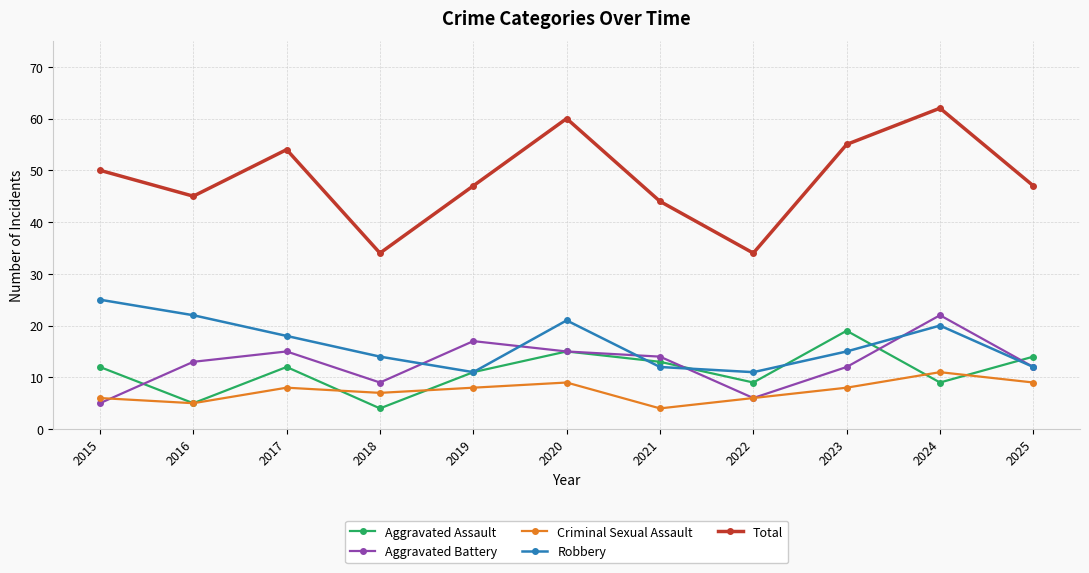

Reading left to right, list all the values displayed in this chart.

Aggravated Assault: 2015=12	2016=5	2017=12	2018=4	2019=11	2020=15	2021=13	2022=9	2023=19	2024=9	2025=14
Aggravated Battery: 2015=5	2016=13	2017=15	2018=9	2019=17	2020=15	2021=14	2022=6	2023=12	2024=22	2025=12
Criminal Sexual Assault: 2015=6	2016=5	2017=8	2018=7	2019=8	2020=9	2021=4	2022=6	2023=8	2024=11	2025=9
Robbery: 2015=25	2016=22	2017=18	2018=14	2019=11	2020=21	2021=12	2022=11	2023=15	2024=20	2025=12
Total: 2015=50	2016=45	2017=54	2018=34	2019=47	2020=60	2021=44	2022=34	2023=55	2024=62	2025=47